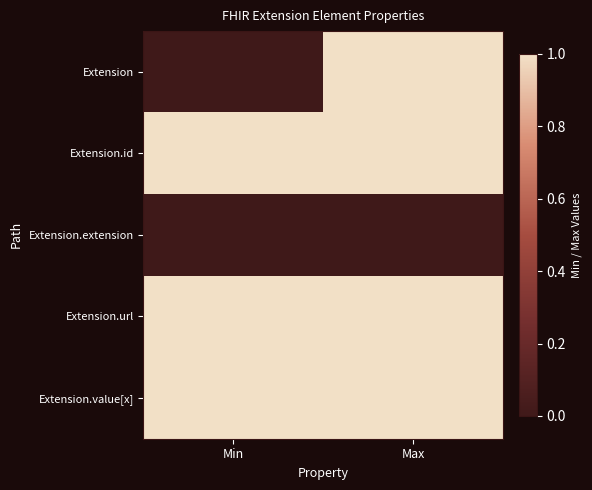

Reading right to left, transcribe all the data shown in this chart.

Extension: Max=1	Min=0
Extension.id: Max=1	Min=1
Extension.extension: Max=0	Min=0
Extension.url: Max=1	Min=1
Extension.value[x]: Max=1	Min=1